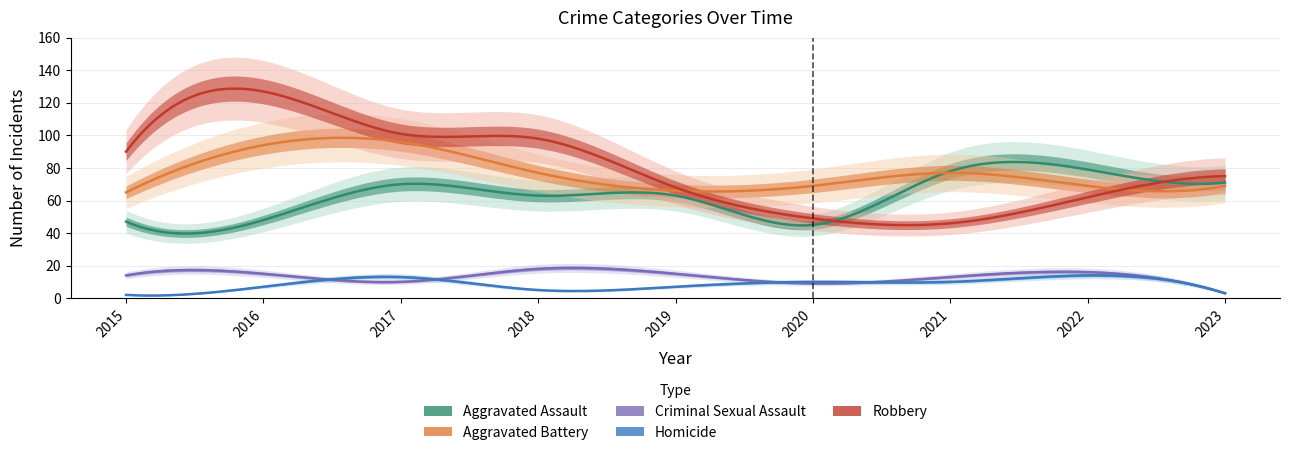

In Homicide, how many points are lower than both neighbors (excluding endpoints)?

1